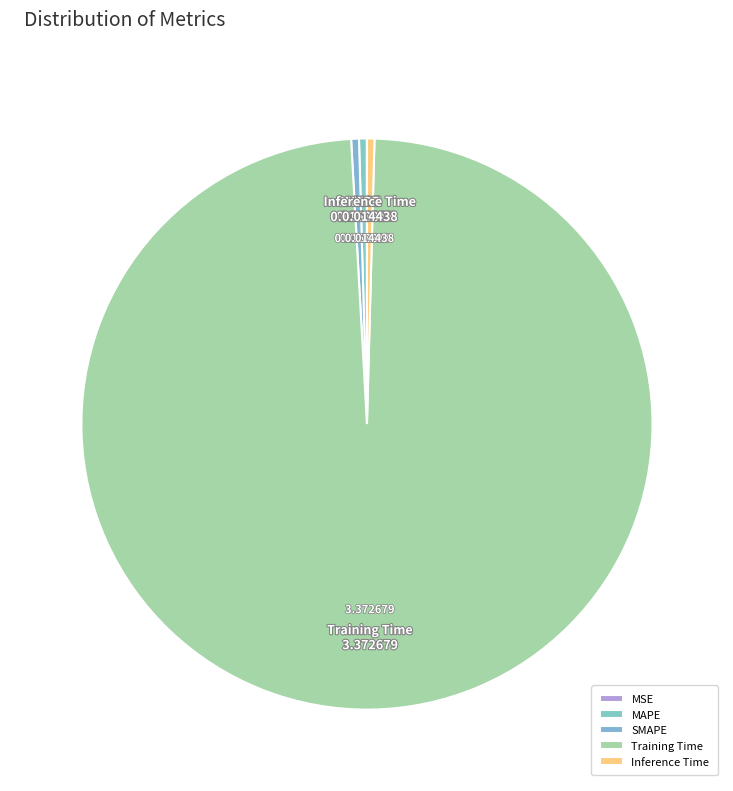

Does Training Time represent more than half of the total?

Yes